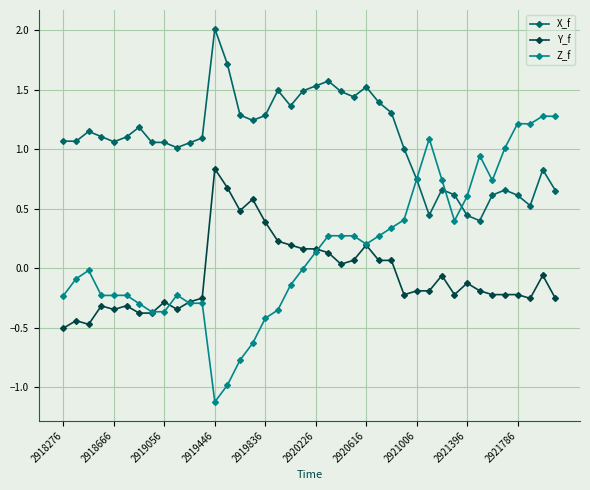

True or false: X_f has more than 0 interior local peaks.

True